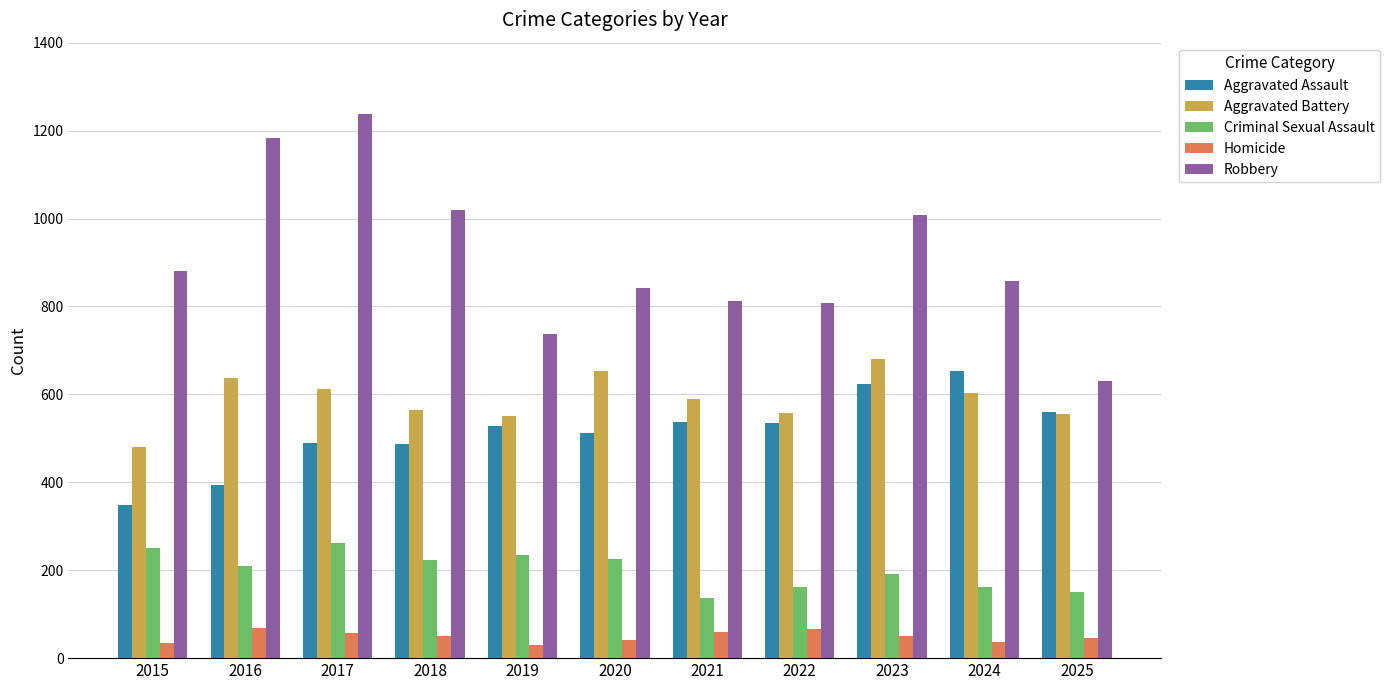

What is the average value of the Aggravated Assault series?

515